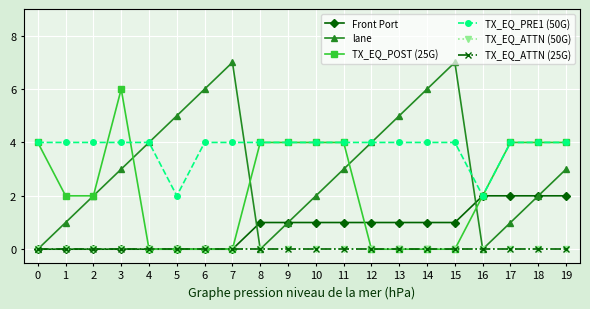

Does the chart have visible grid lines?

Yes